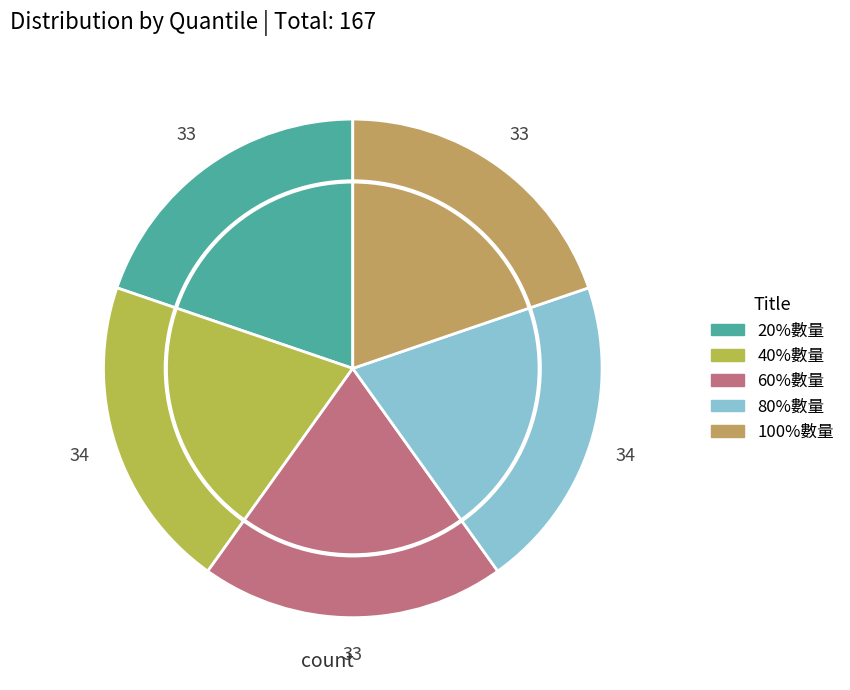

Which slice is the smallest?

20%數量